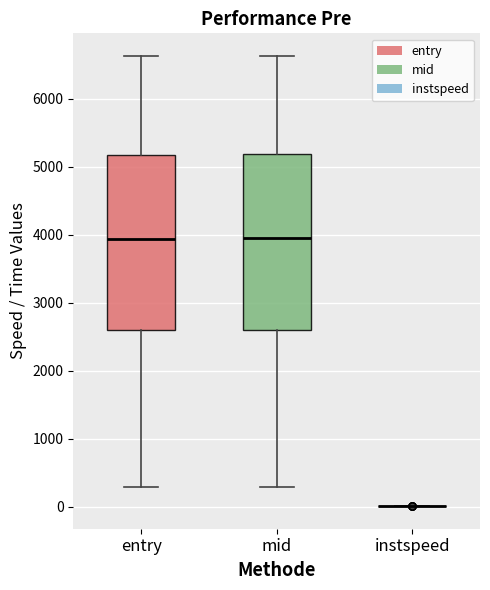

Reading left to right, transcribe this box plot: for each box, give where its median line is, the range the box spans, and where its two whiskers end, as read against the y-axis. The values are not printed on the chart, so give them approximately, as read against the axis.

entry: median 3900, box 2600 to 5200, whiskers 300 to 6600
mid: median 3900, box 2600 to 5200, whiskers 300 to 6600
instspeed: box collapsed to a line at 0, whiskers 0 to 0